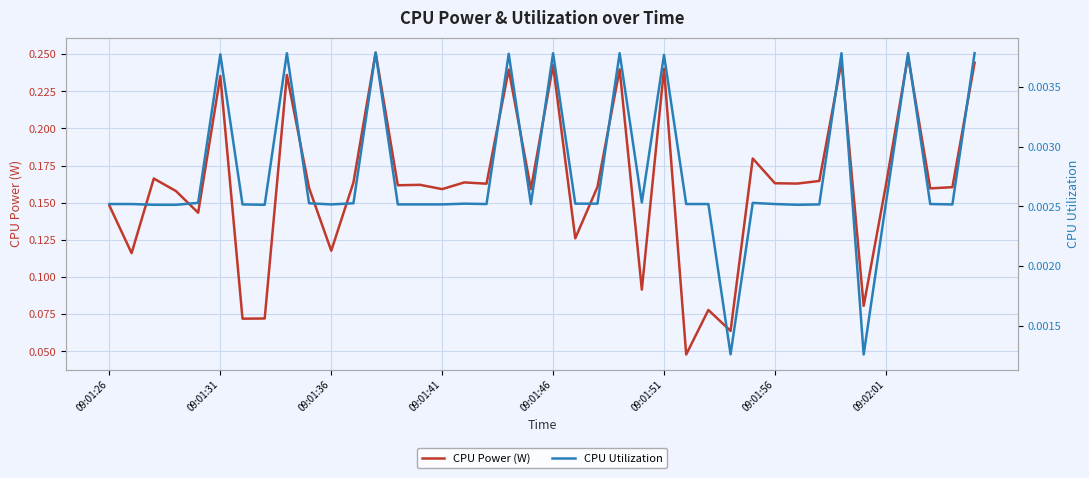

The CPU Utilization series shows 0.0 at 26. True or false?

True